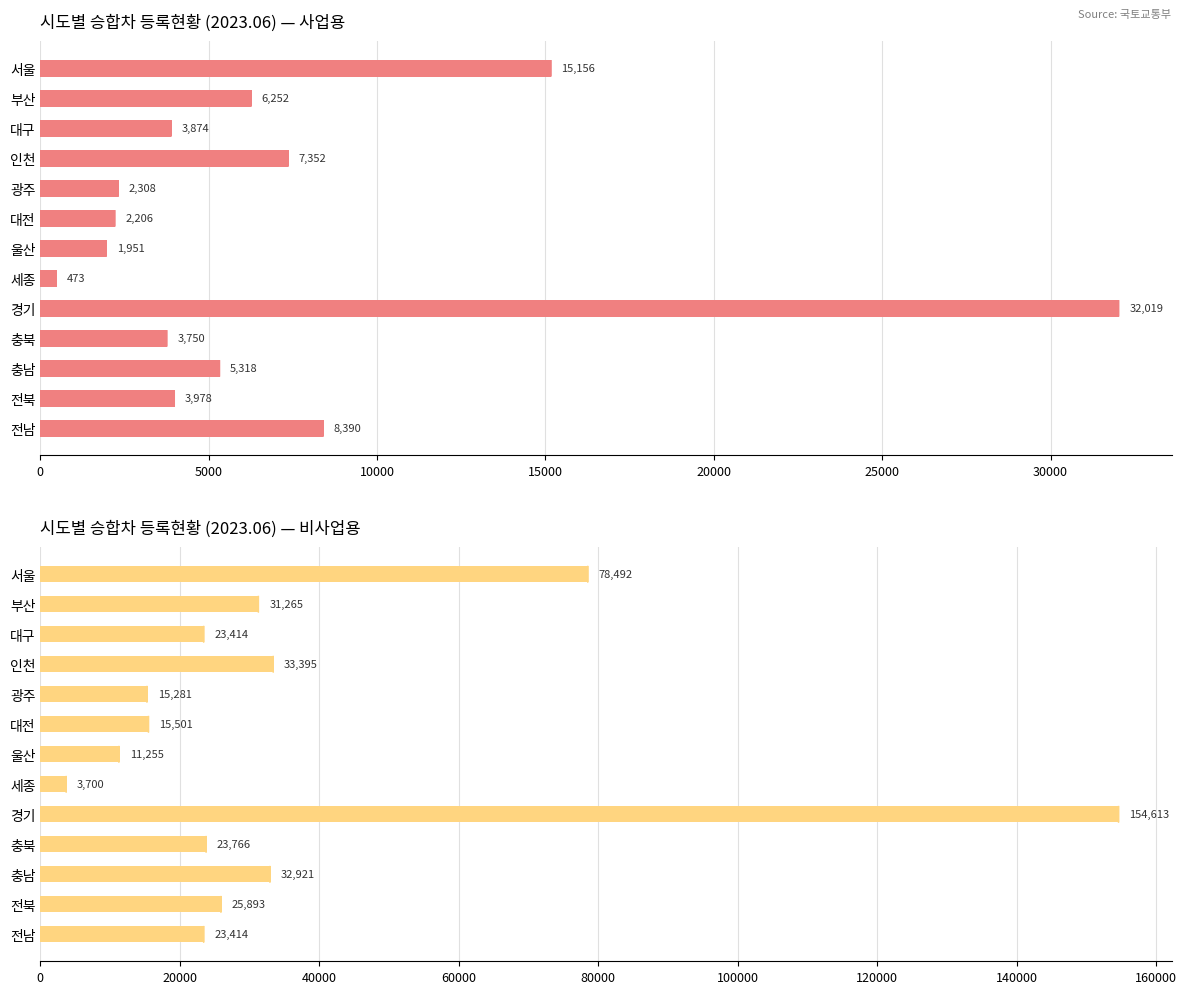

Is it true that 사업용 equals 3978 at 전북?

True